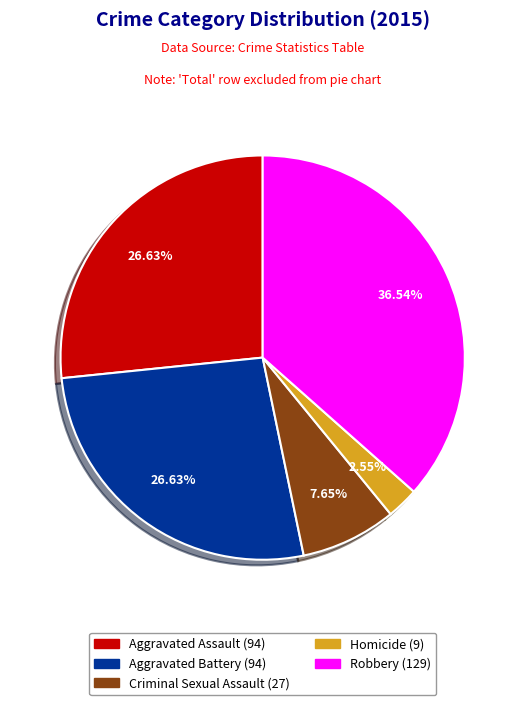

To the nearest percent, what percentage of the pie is Criminal Sexual Assault?

8%